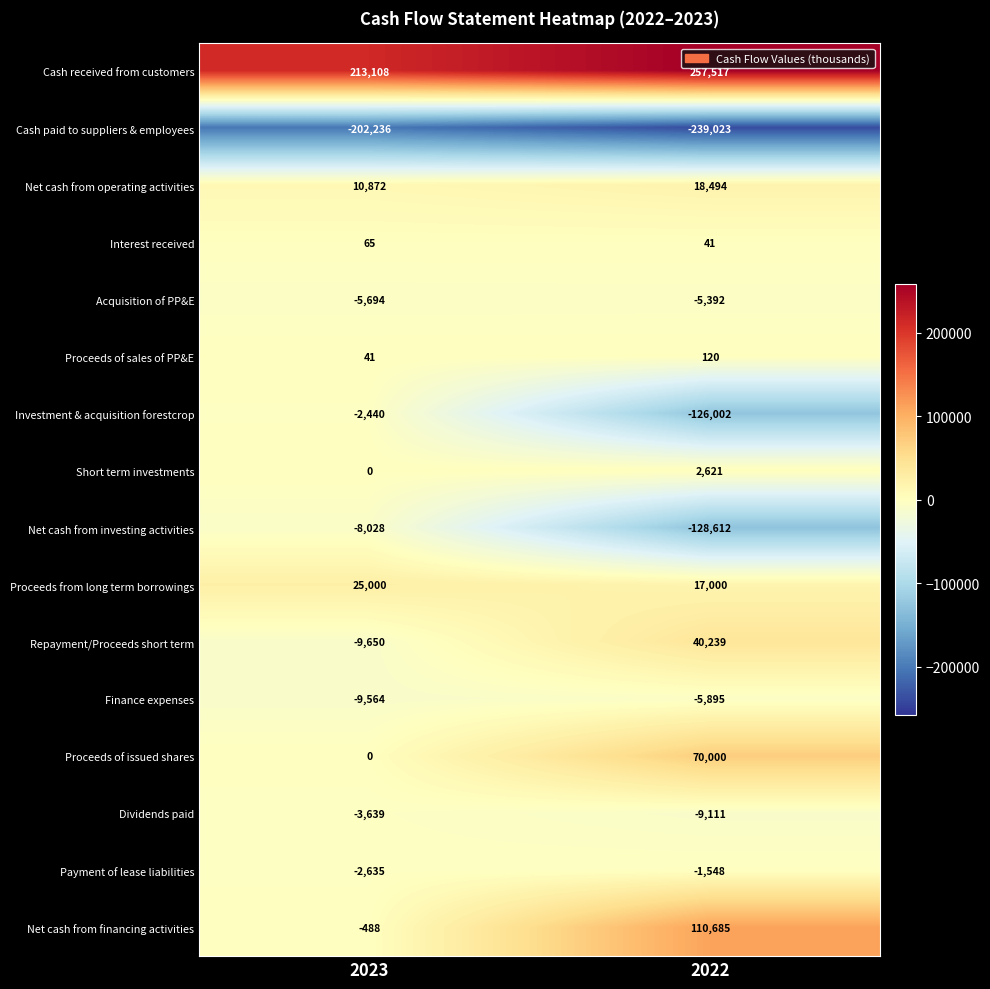

Where is Payment of lease liabilities nearest to the value -2091?

2022